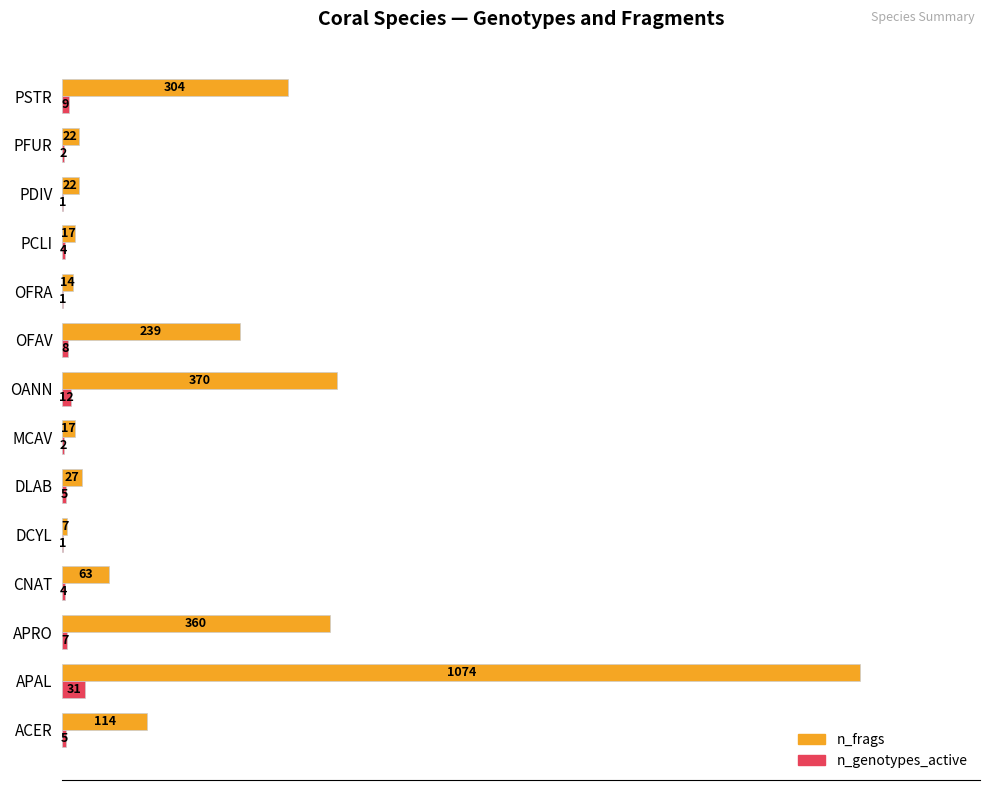

Where is n_genotypes_active nearest to the value 16?

OANN